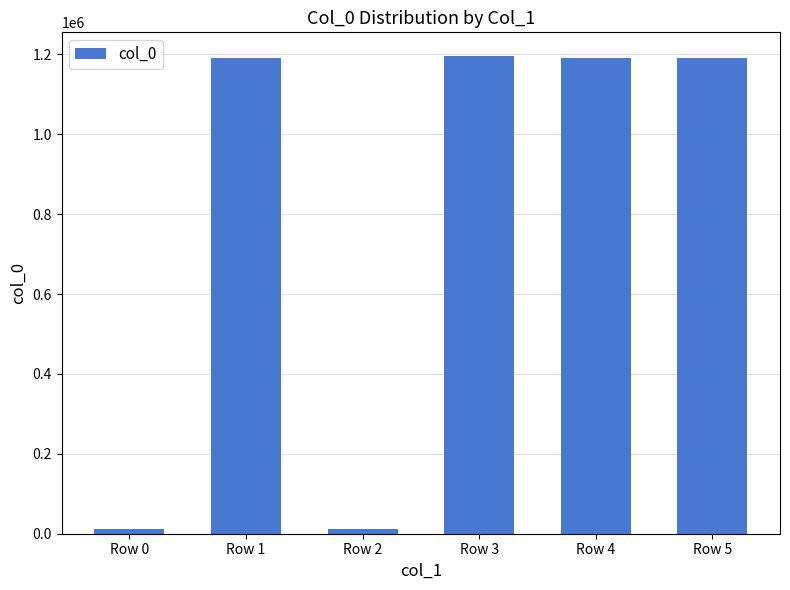

What is the maximum value shown in the chart?

1195476